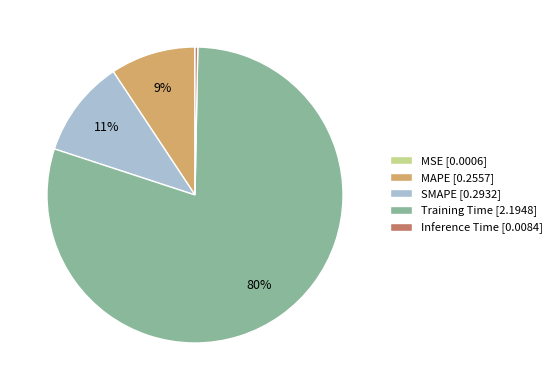

Is the sum of SMAPE [0.2932] and Inference Time [0.0084] greater than half?

No